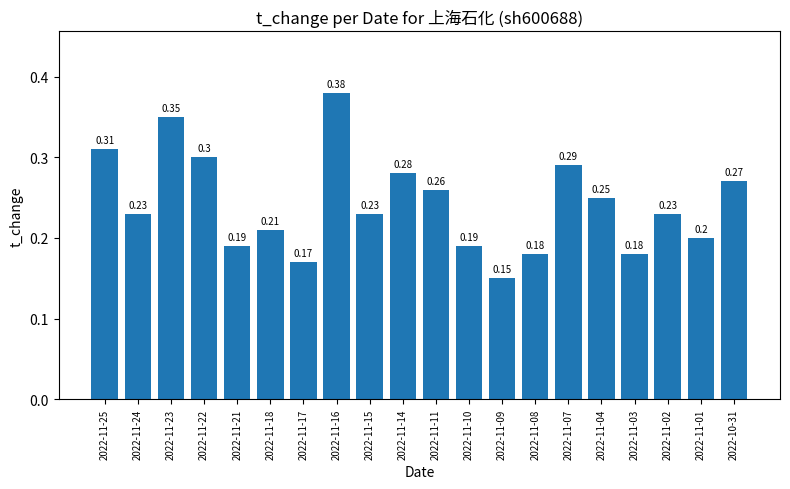

Which has a higher value, 2022-11-14 or 2022-11-22?

2022-11-22